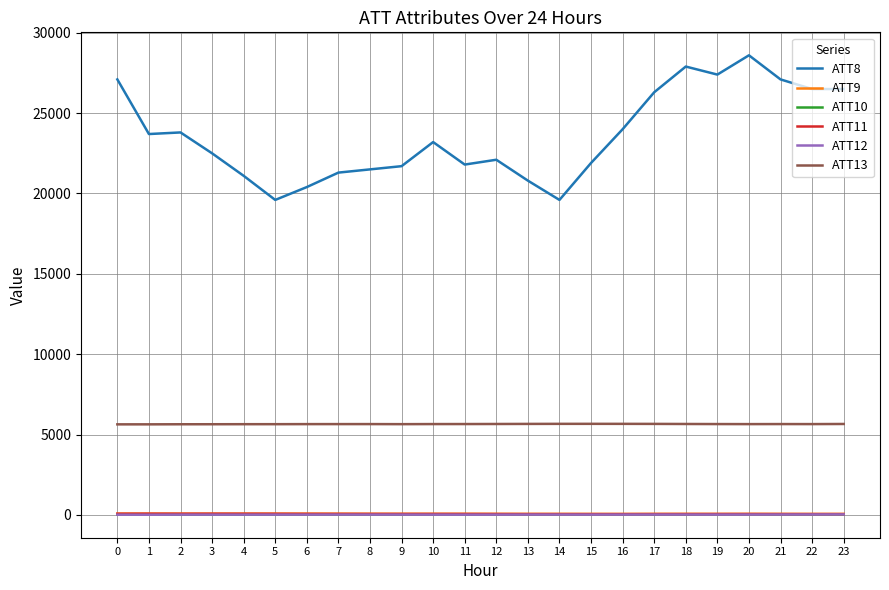

Which series has the widest spread of values?

ATT8